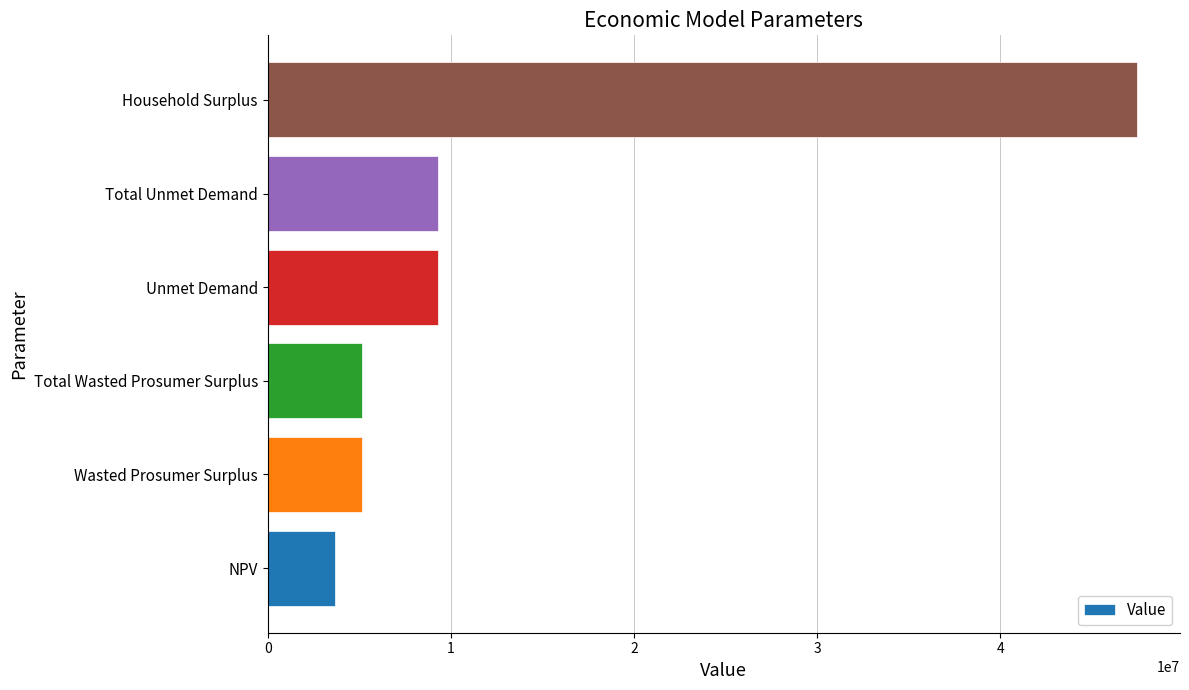

Reading bottom to top, what are all the values shown in this chart?

3691503.8	5144080.1	5144080.1	9312377.7	9312377.7	47444309.9